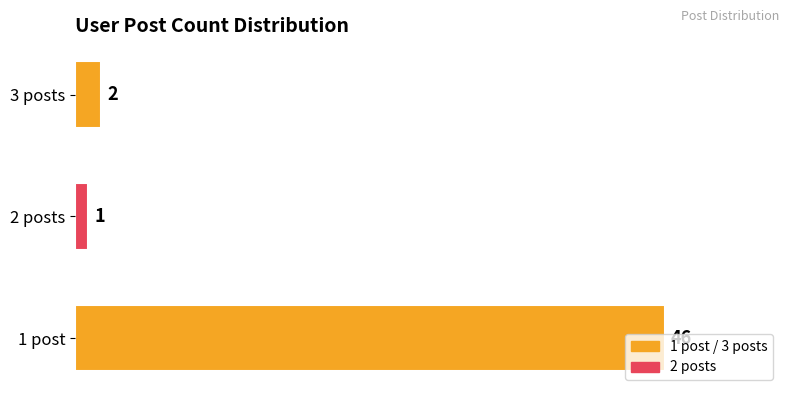

Does the chart contain any negative values?

No